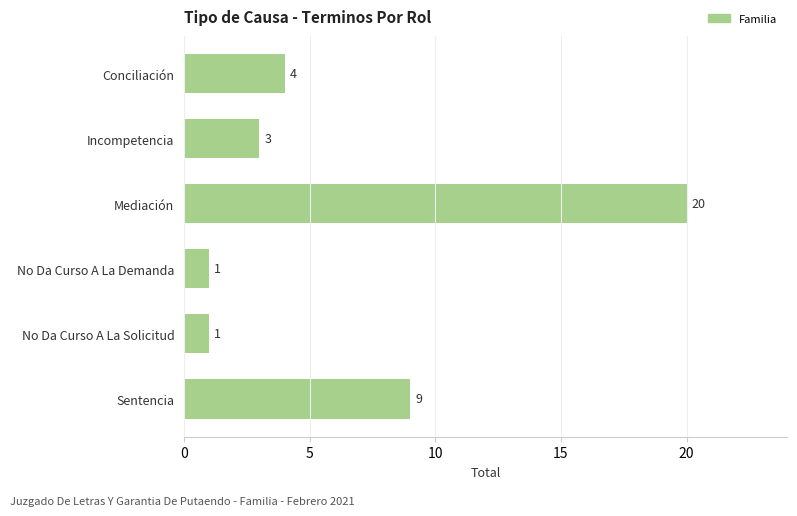

How many series are shown in this chart?

1